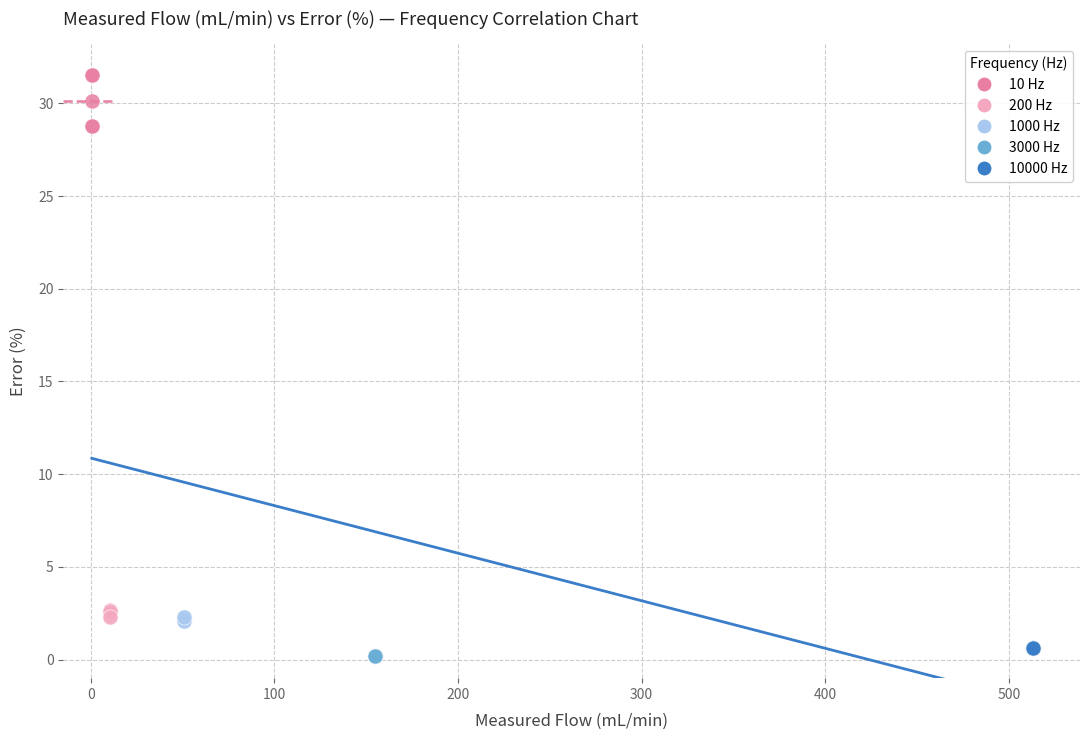

Which series contains the highest Y value?

10 Hz